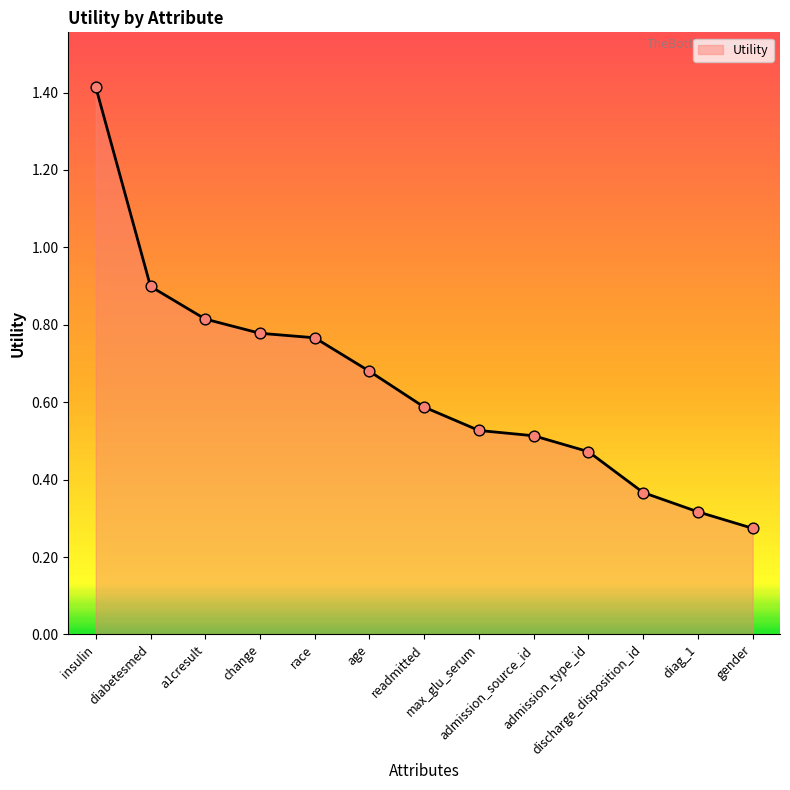

What is the change in value from insulin to gender?

-1.1